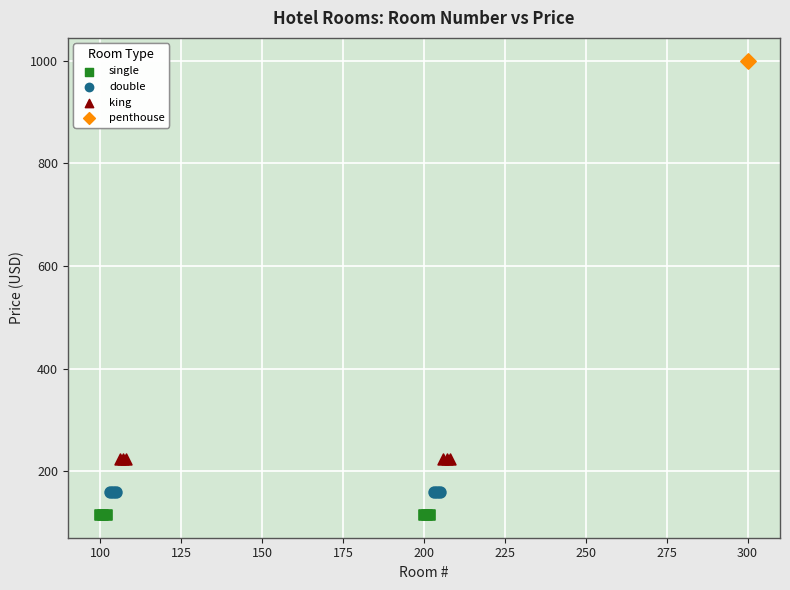

What are all the series names shown in the legend?

single, double, king, penthouse